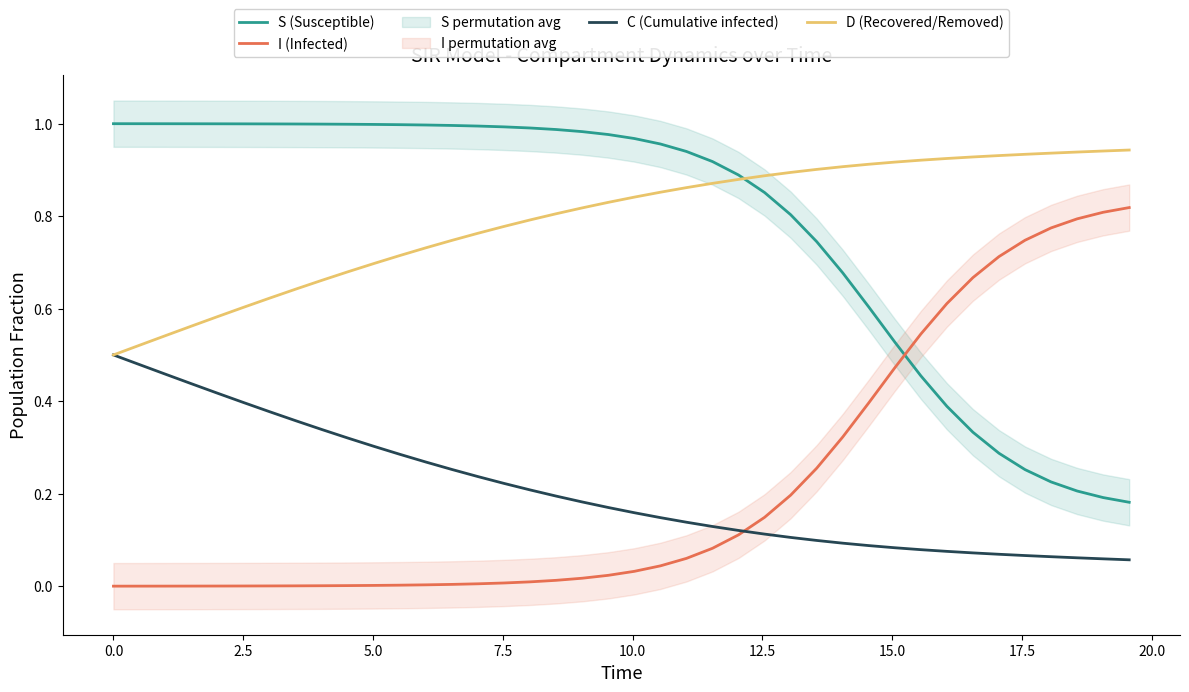

What are all the series names shown in the legend?

S (Susceptible), I (Infected), C (Cumulative infected), D (Recovered/Removed)